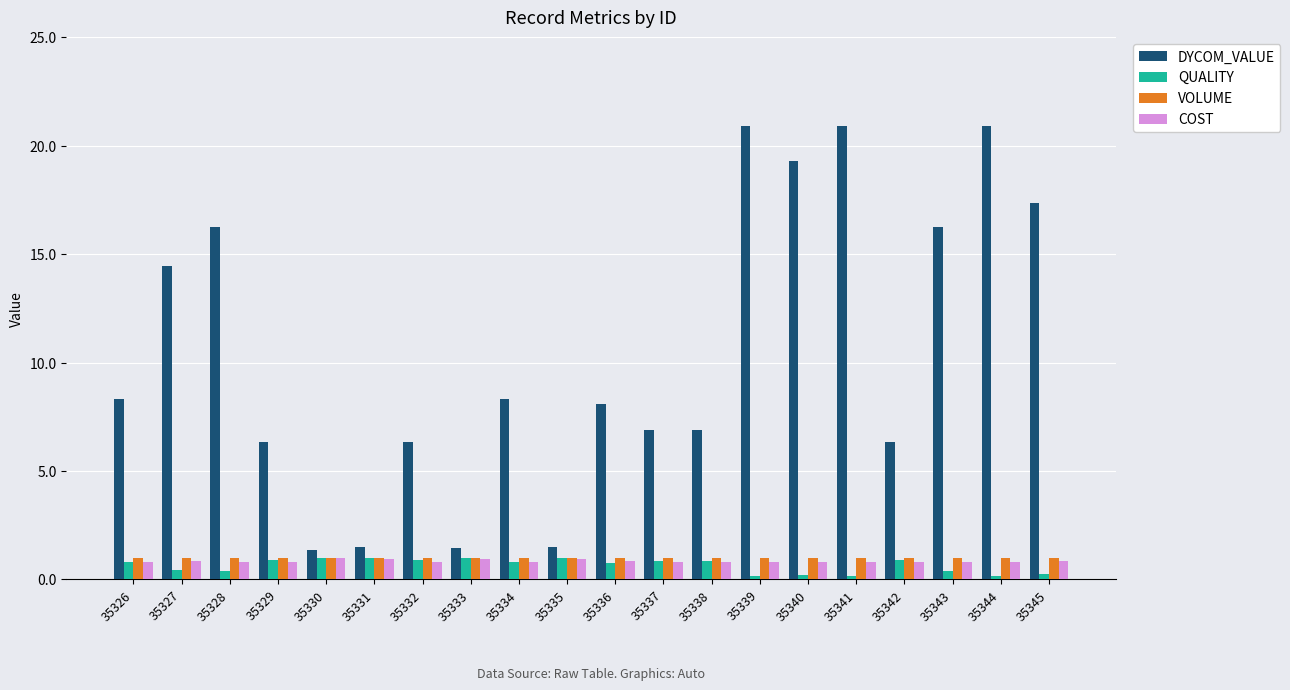

At which label does DYCOM_VALUE first exceed 8?

35326